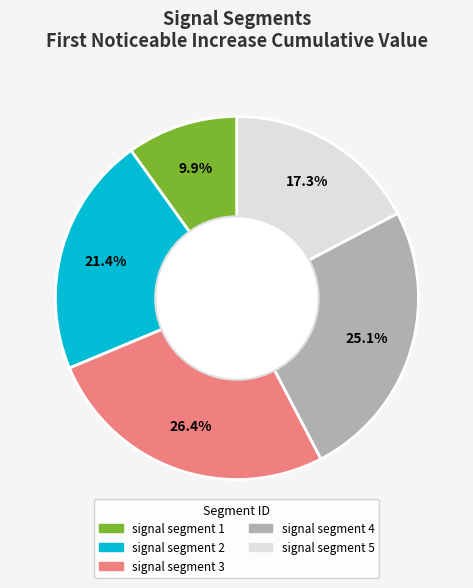

What percentage is the signal segment 5 slice, to the nearest percent?

17%